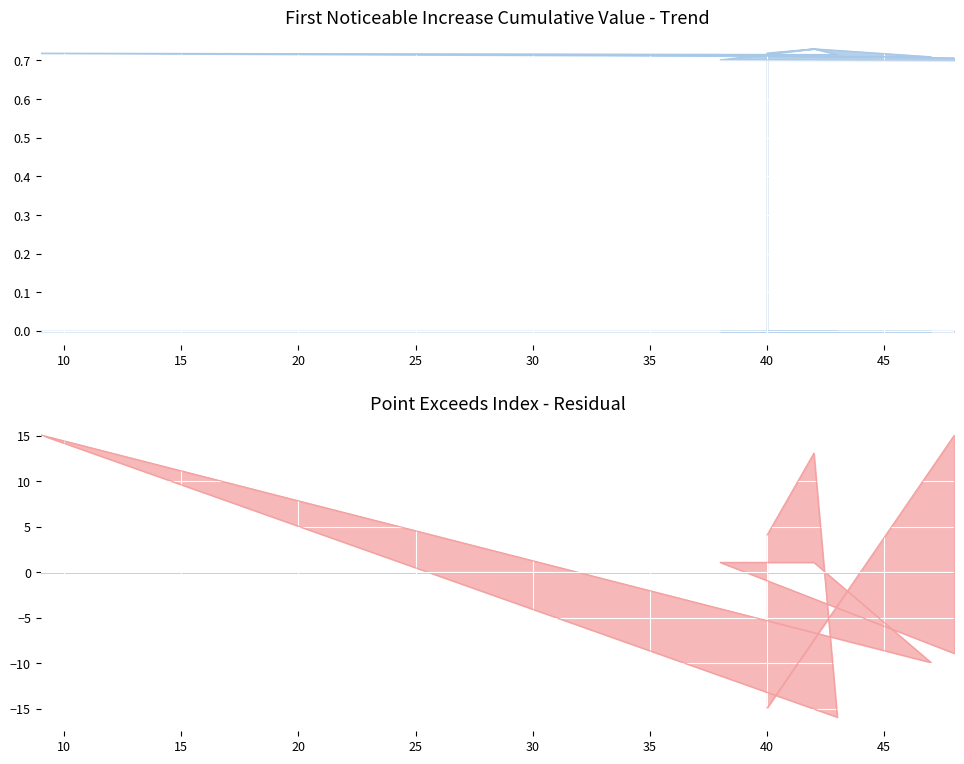

Count the number of data series in this chart.

2